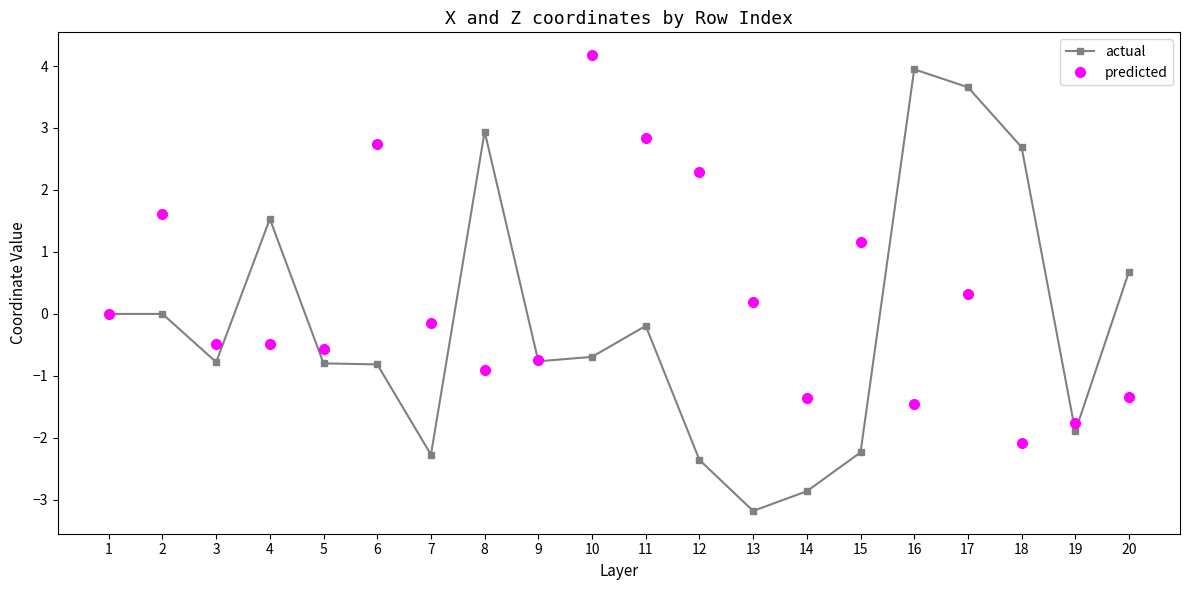

At which label does predicted reach its peak?

10